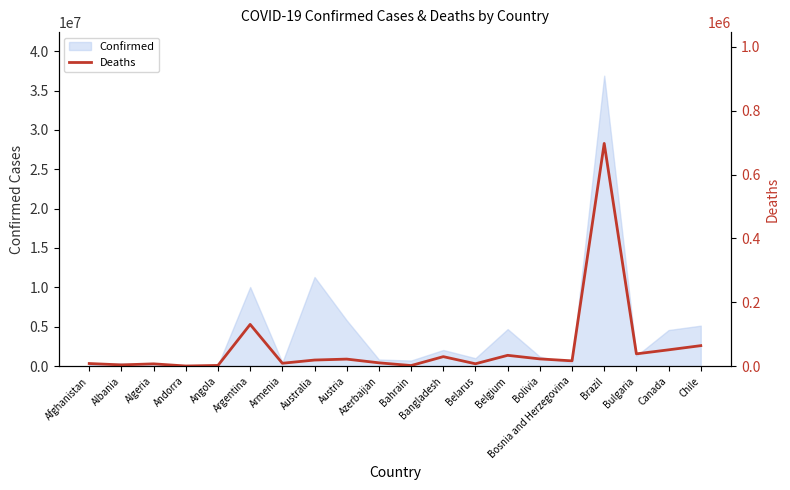

Is it true that the value at Bolivia is 9841?

False